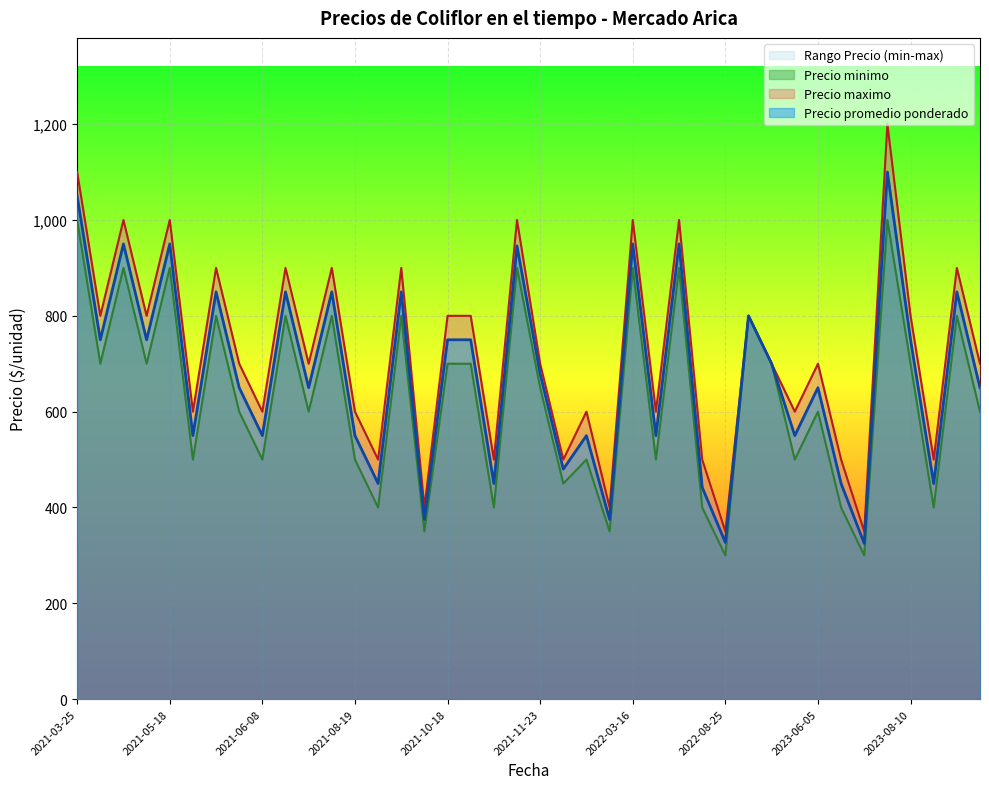

At how many categories does at least one series exceed 1175?

1